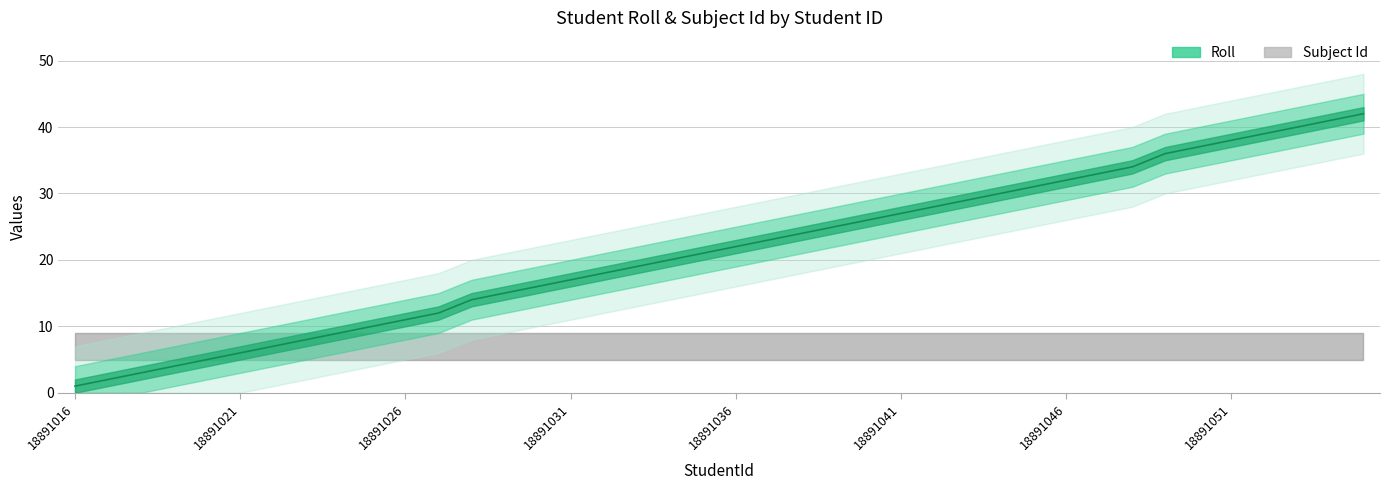

How many lines are shown in the chart?

1